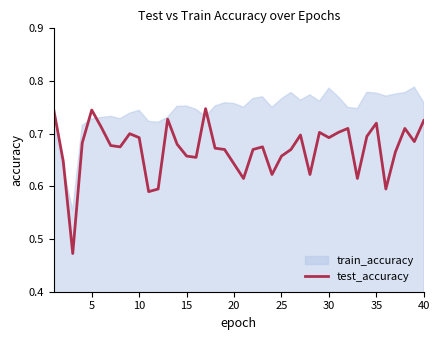

The value of test_accuracy at 40 is 0.2. True or false?

False